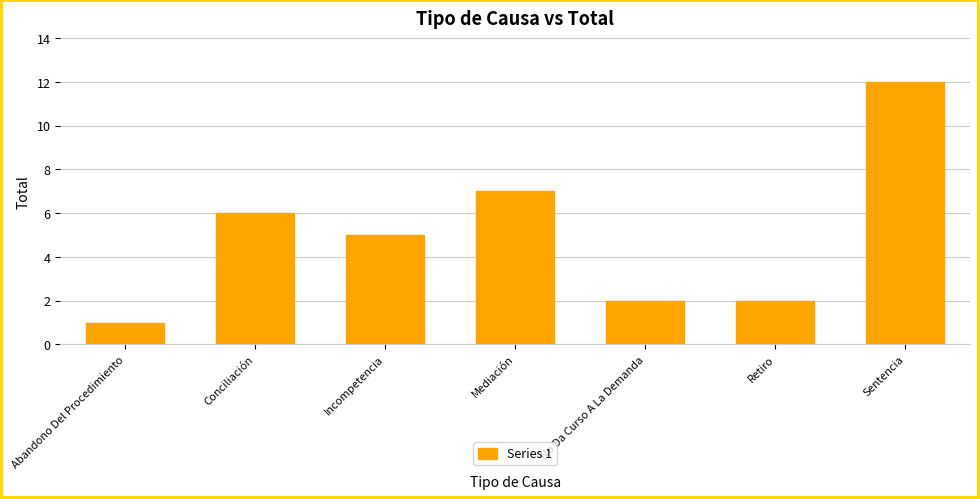

What position from the left is Conciliación?

2